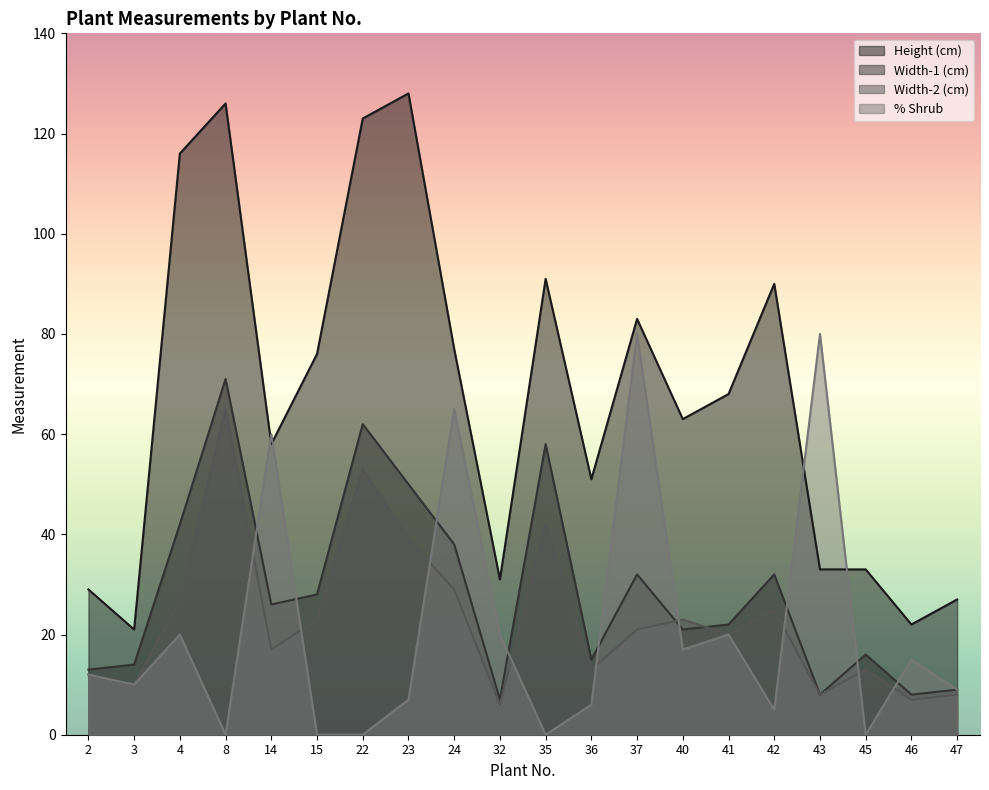

What is the difference between the Width-1 (cm) values at 35 and 36?

43